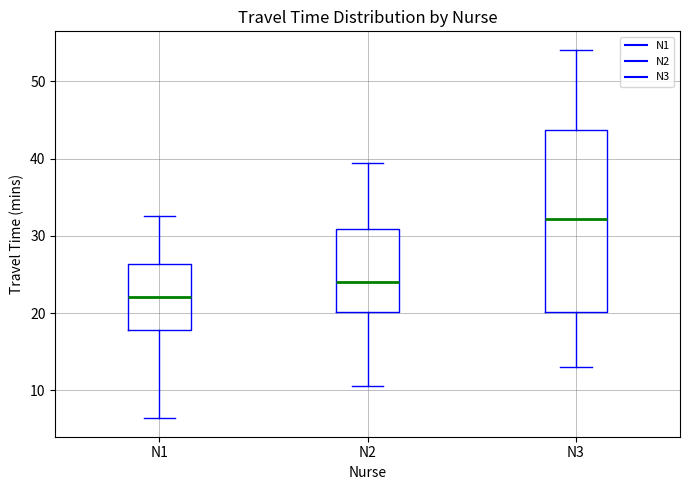

Where does the upper whisker of the box for N1 end on the y-axis? The values are not printed on the chart, so give them approximately, as read against the axis.

33